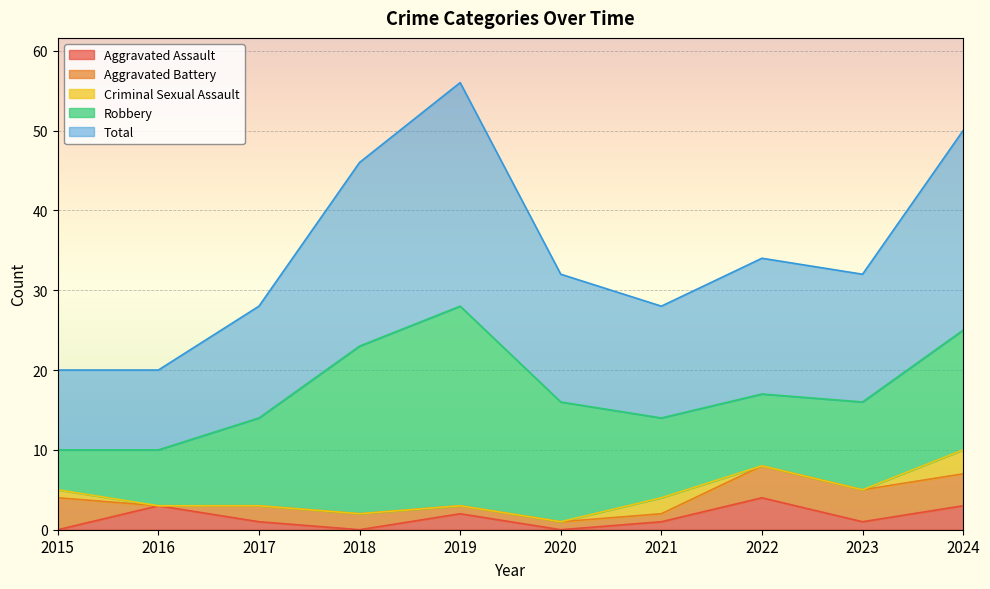

Reading left to right, list all the values displayed in this chart.

Aggravated Assault: 0	3	1	0	2	0	1	4	1	3
Aggravated Battery: 4	0	2	2	1	1	1	4	4	4
Criminal Sexual Assault: 1	0	0	0	0	0	2	0	0	3
Robbery: 5	7	11	21	25	15	10	9	11	15
Total: 10	10	14	23	28	16	14	17	16	25